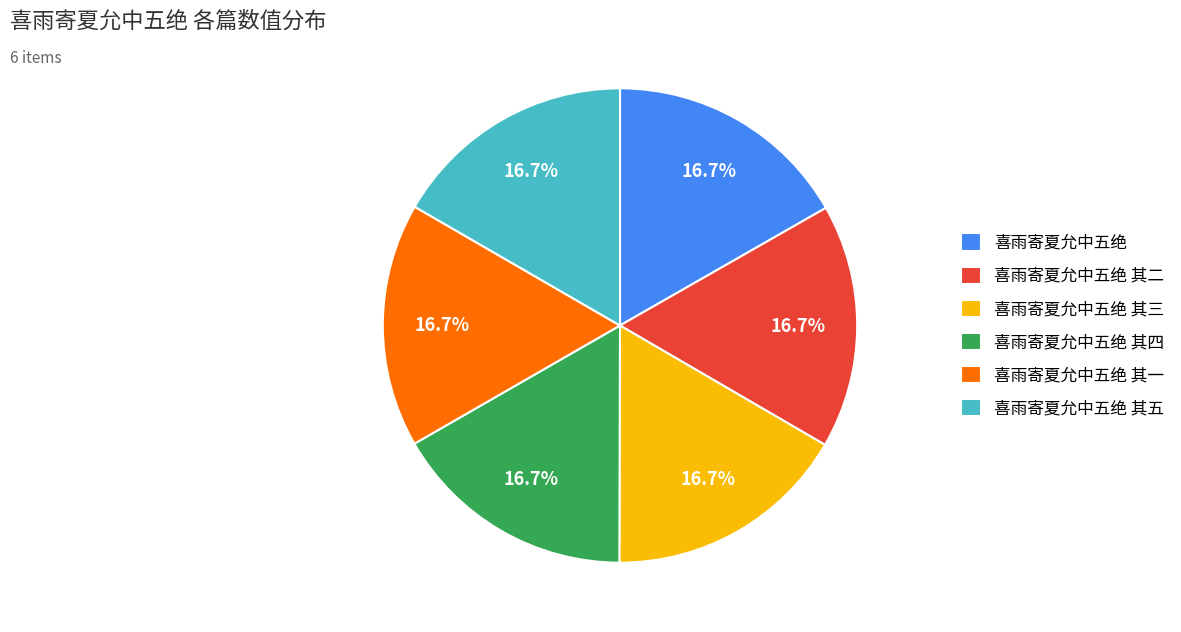

Approximately how many times larger is the value at 喜雨寄夏允中五绝 compared to 喜雨寄夏允中五绝 其五?

1.0